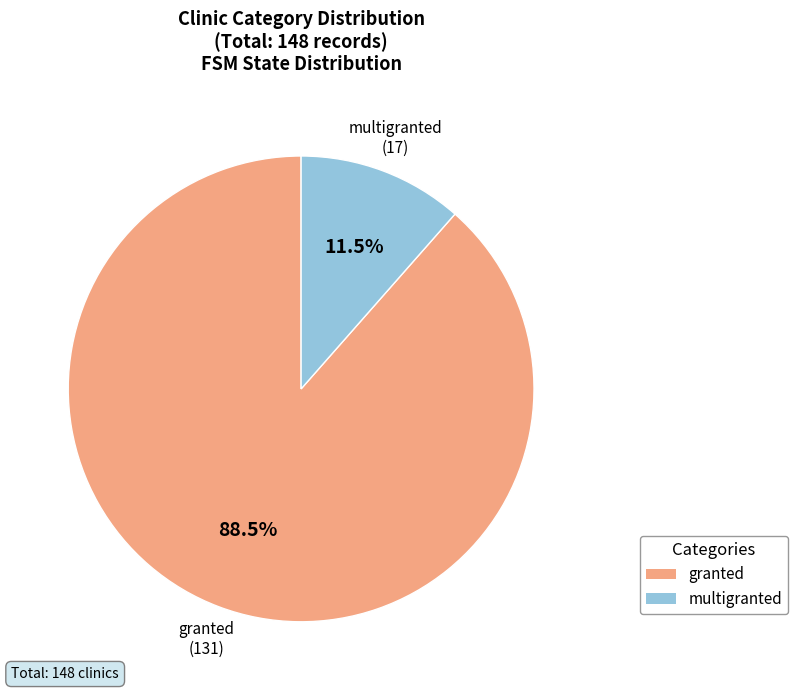

Combined, do multigranted and granted account for over 50%?

Yes